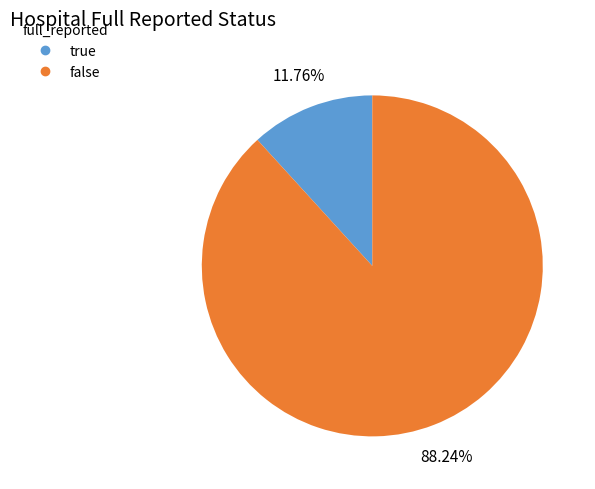

To the nearest percent, what portion does false represent?

88%